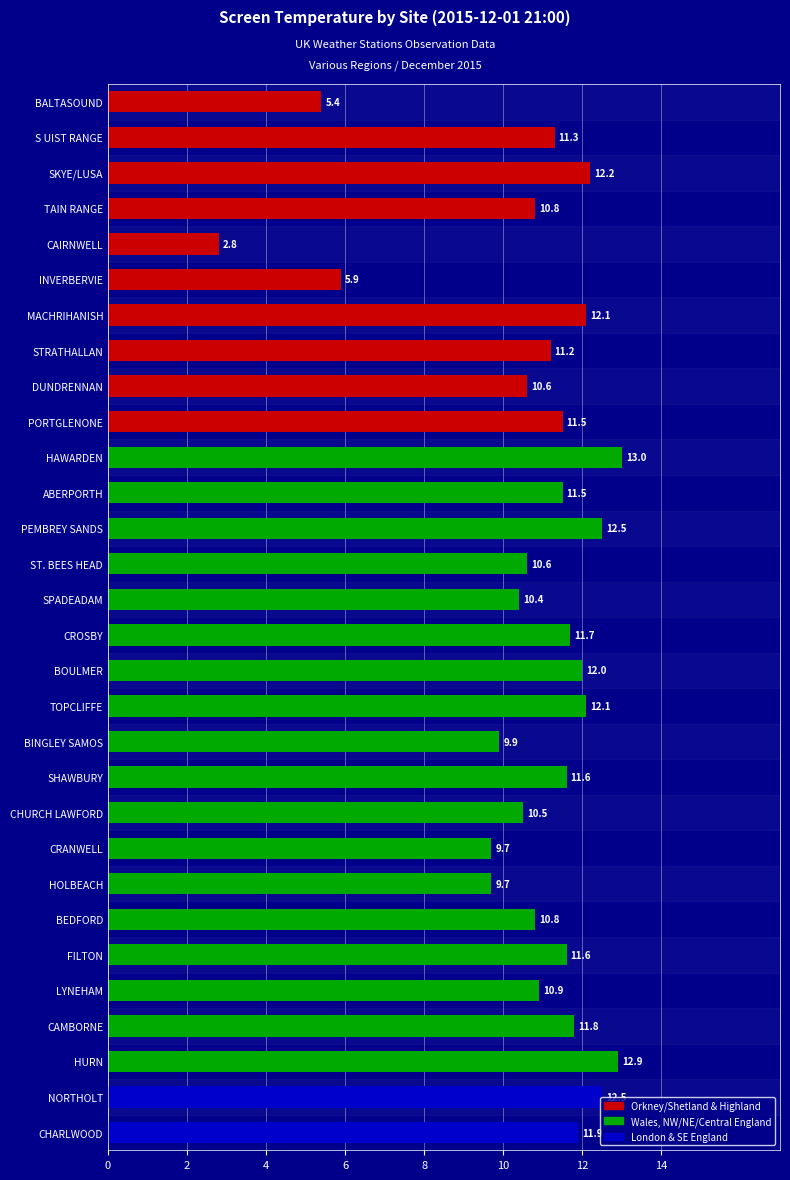

What is the sum of the values at BALTASOUND and DUNDRENNAN?

16.0